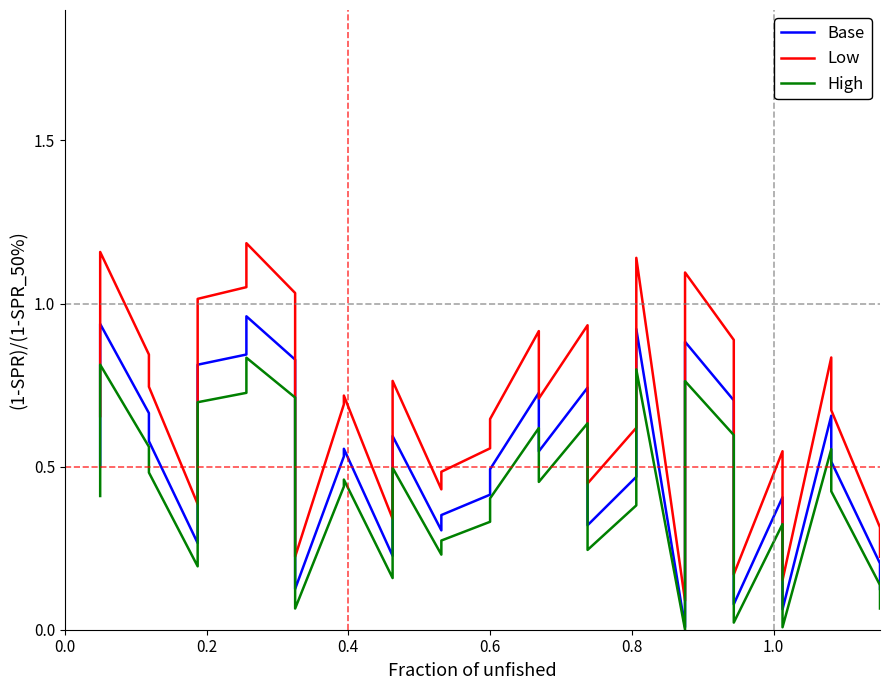

True or false: High and Base cross at least once.

False